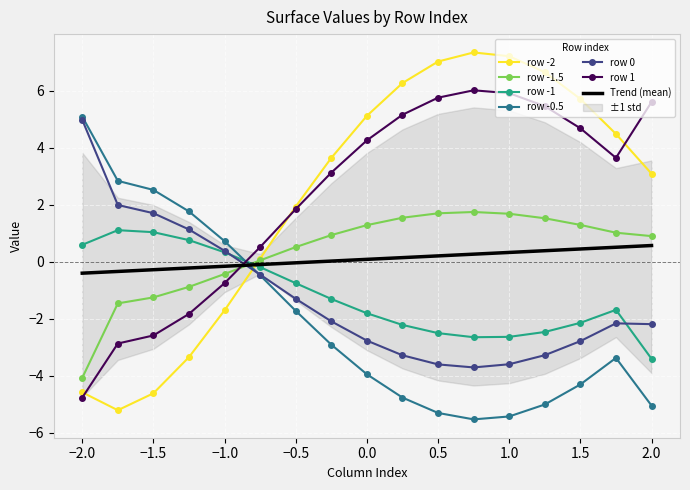

What is the smallest value displayed?

-5.5